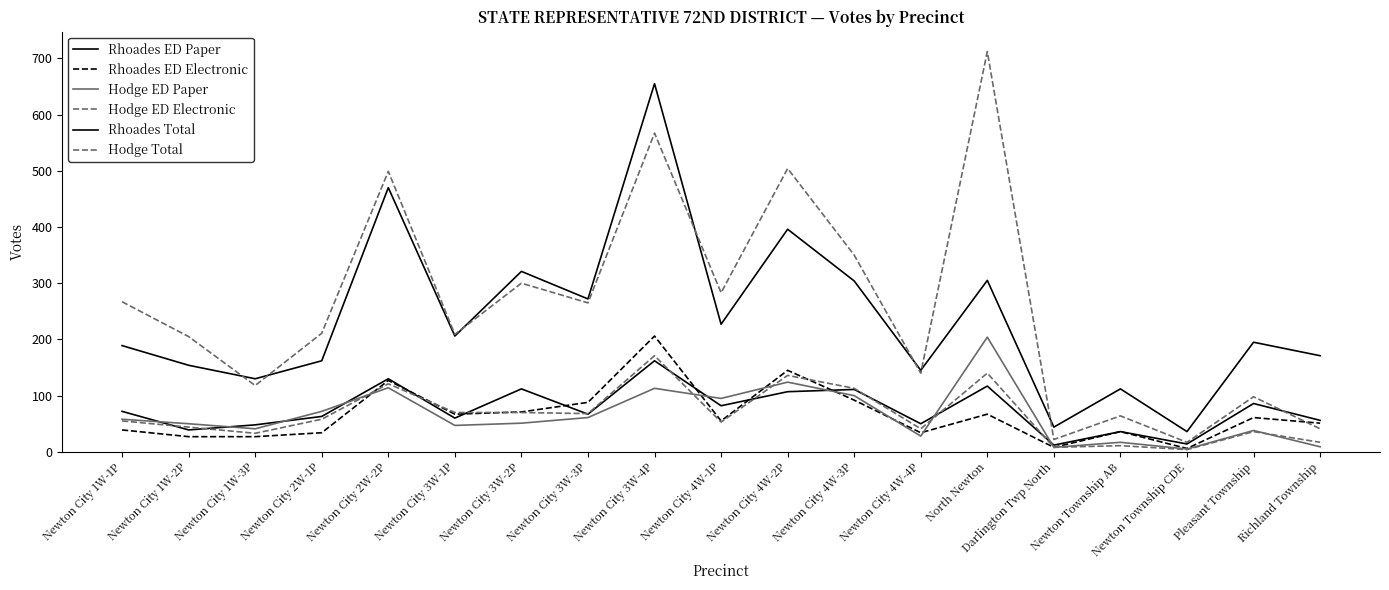

How many lines are shown in the chart?

6